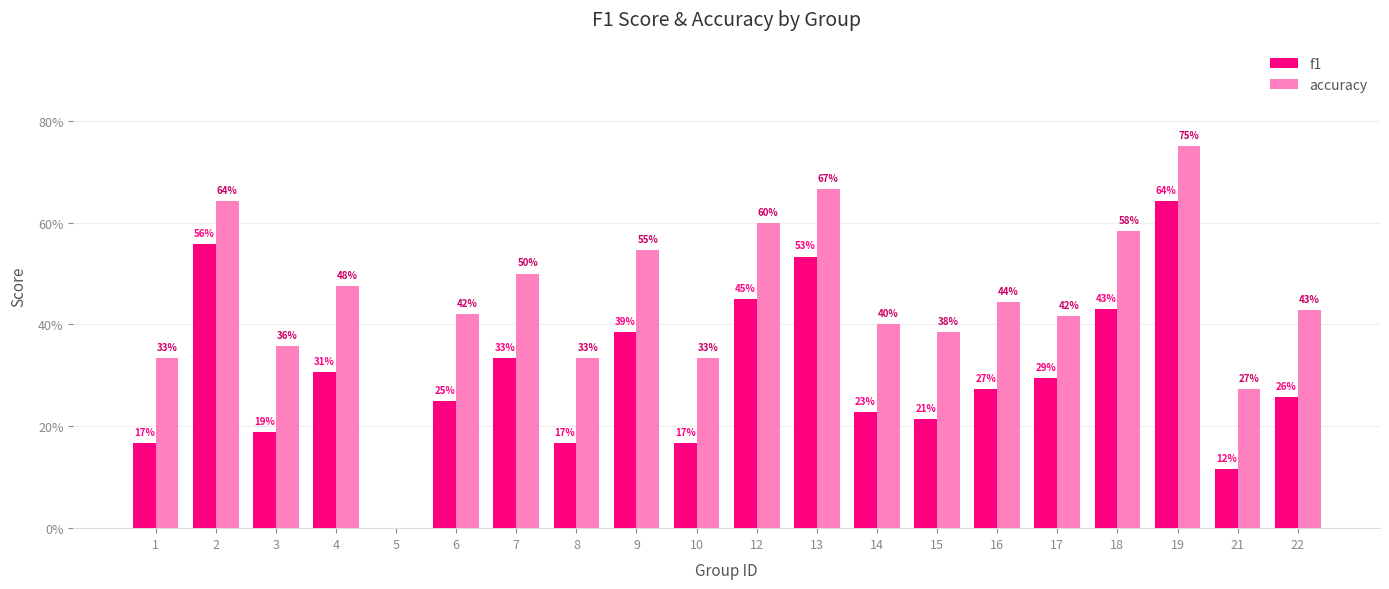

What is the greatest value displayed?

0.8